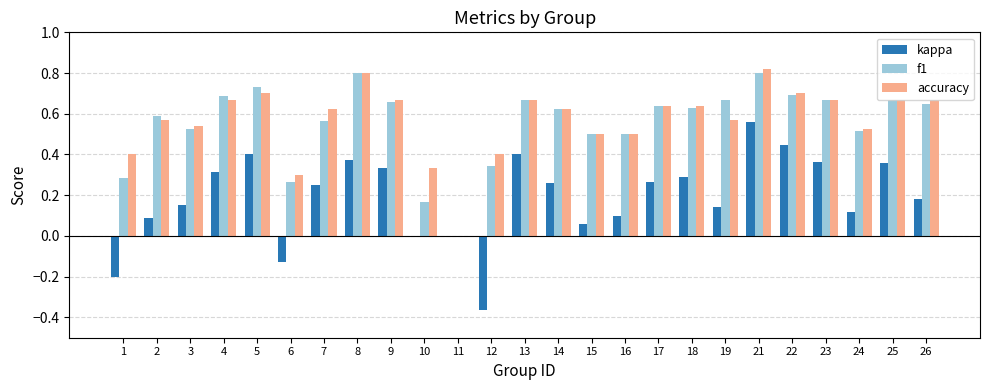

Is the value of f1 at 14 greater than the value of kappa at 8?

Yes